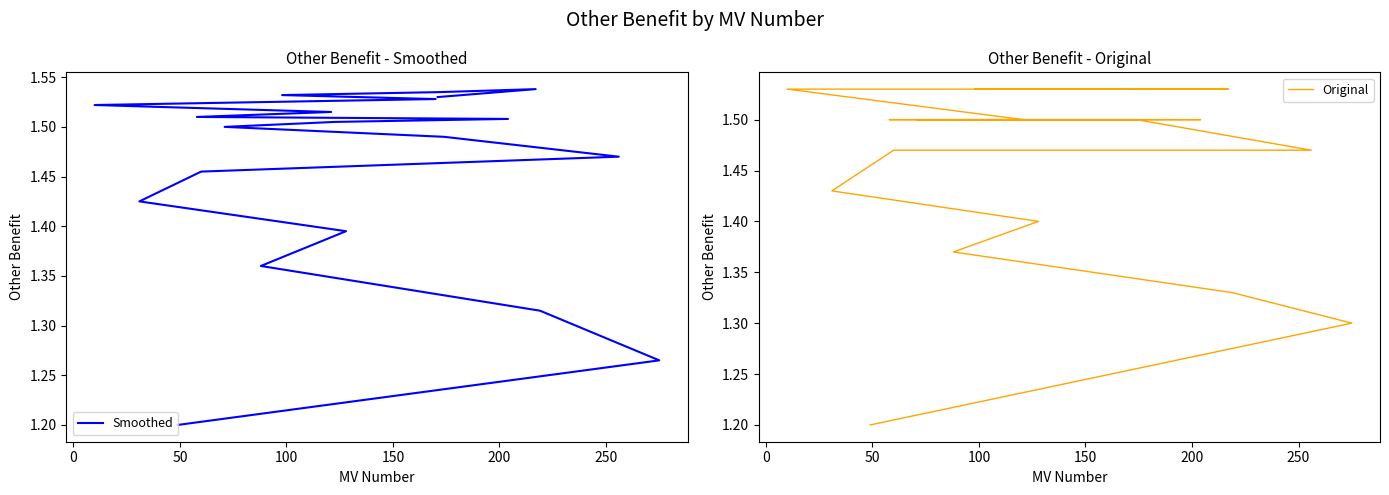

The value of Original at 150 is 2.3. True or false?

False